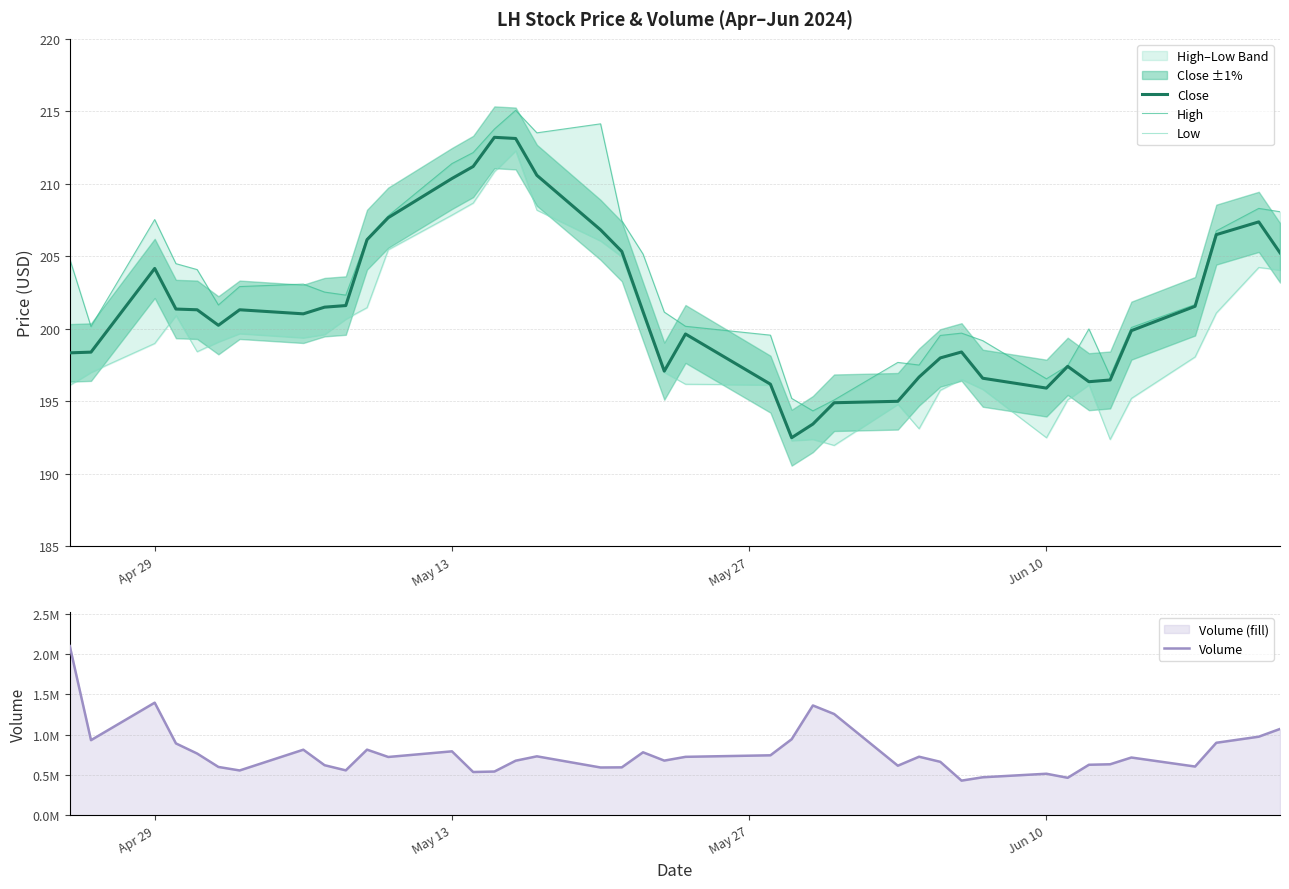

How many lines are shown in the chart?

4